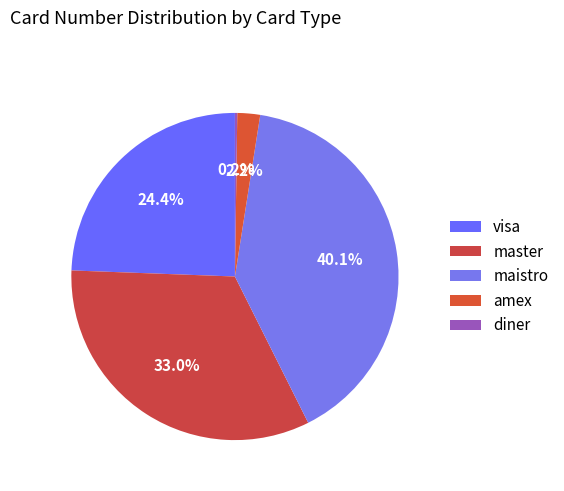

Is it true that maistro is 40% of the pie?

True